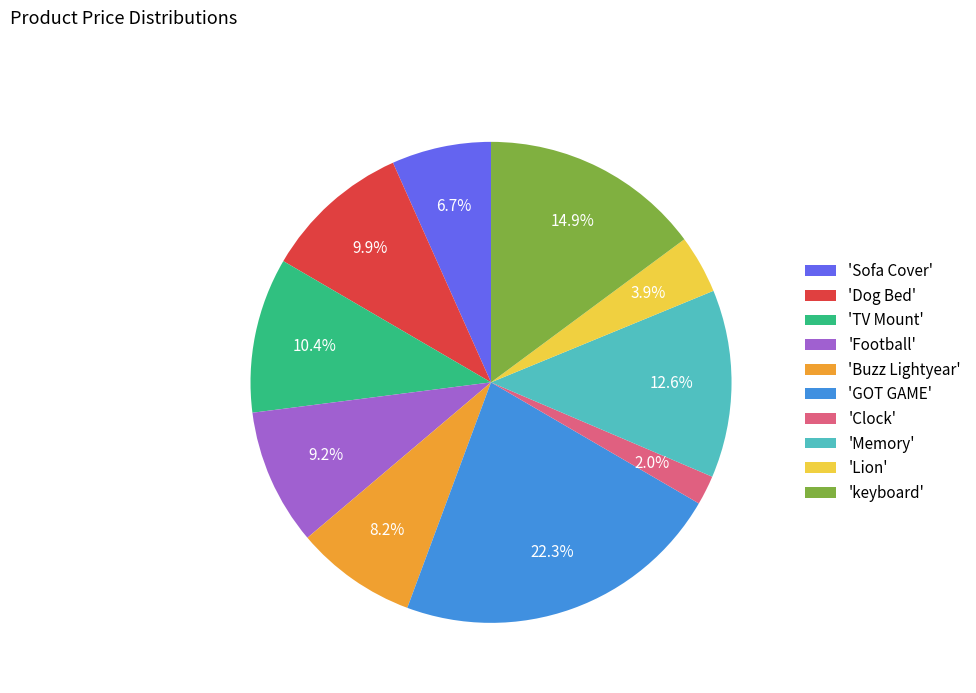

How many segments does this pie chart have?

10